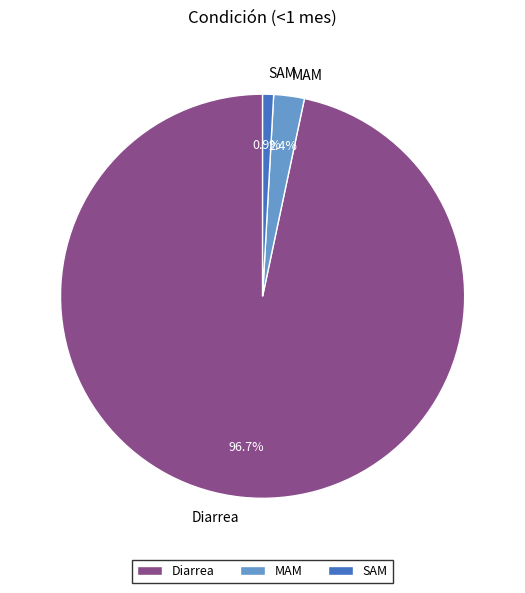

What percentage is the Diarrea slice, to the nearest percent?

97%